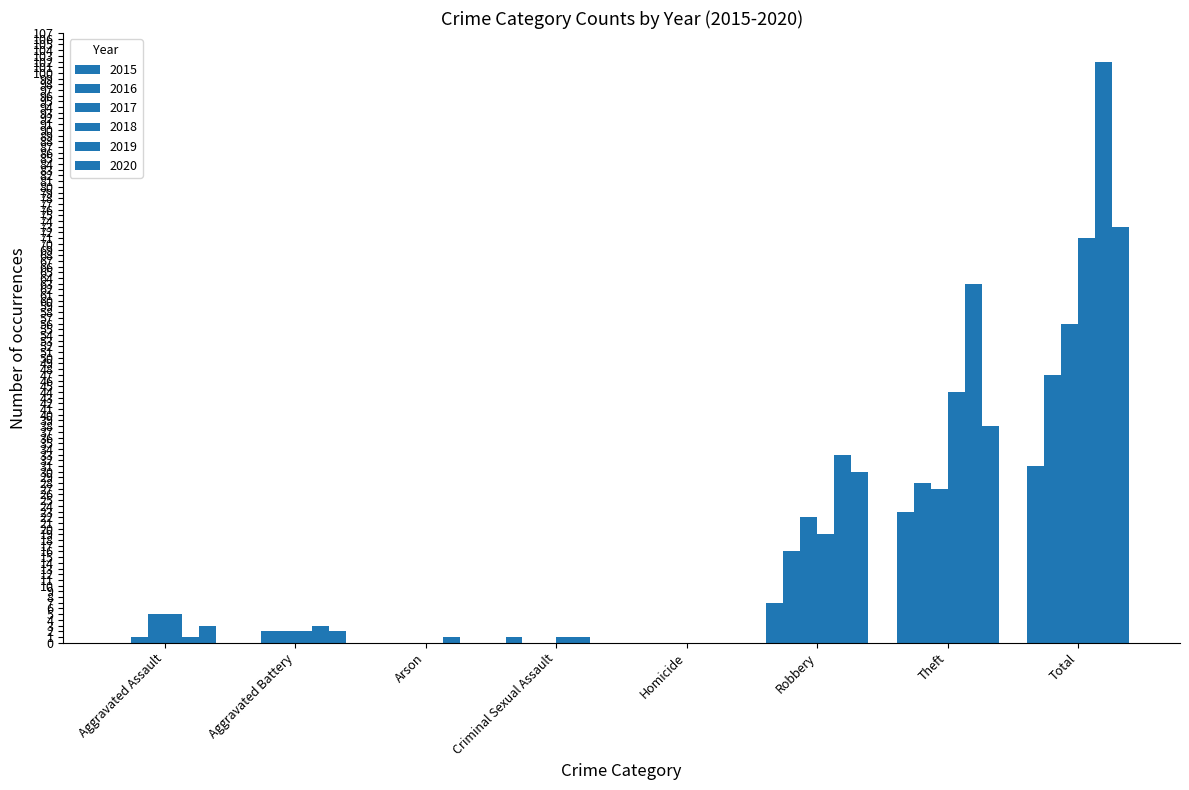

List the series in order of their peak value, lowest first.

2015, 2016, 2017, 2018, 2020, 2019